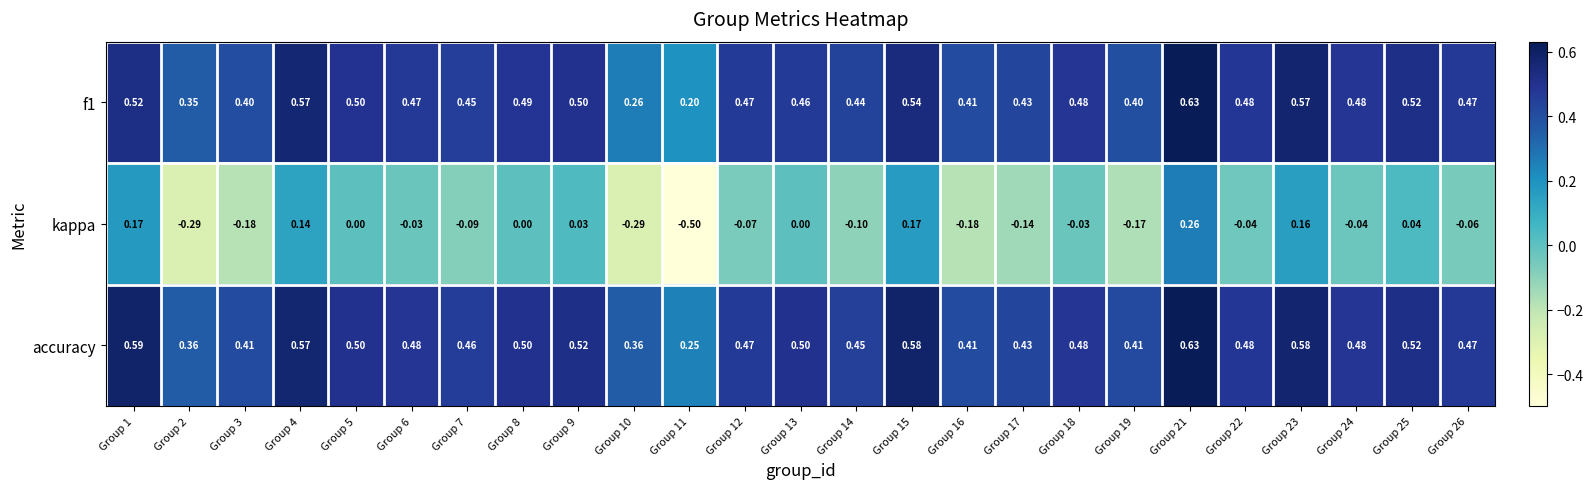

Which series has the largest range (max minus min)?

kappa